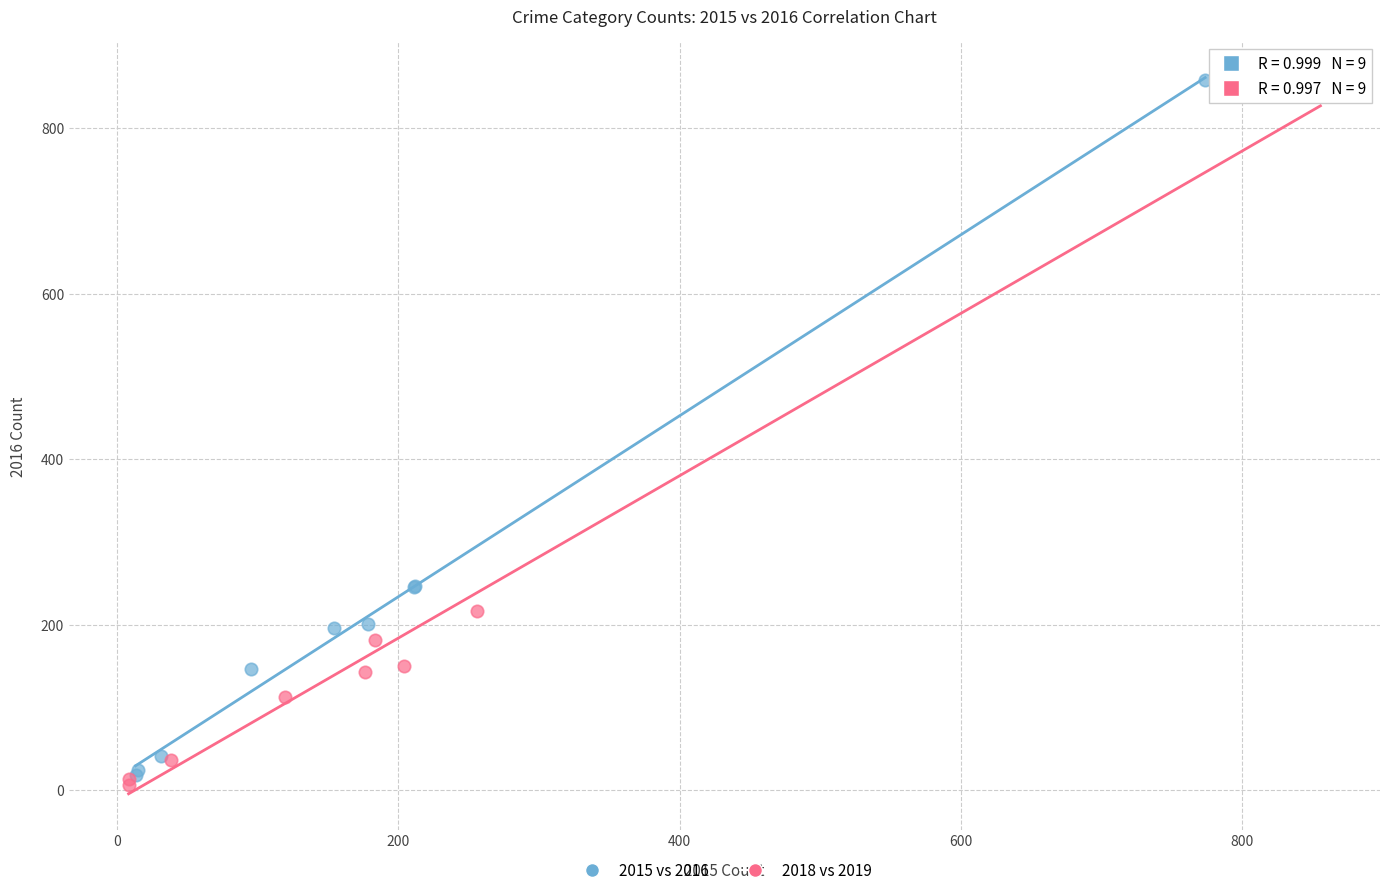

Which series reaches the maximum Y coordinate?

2015 vs 2016